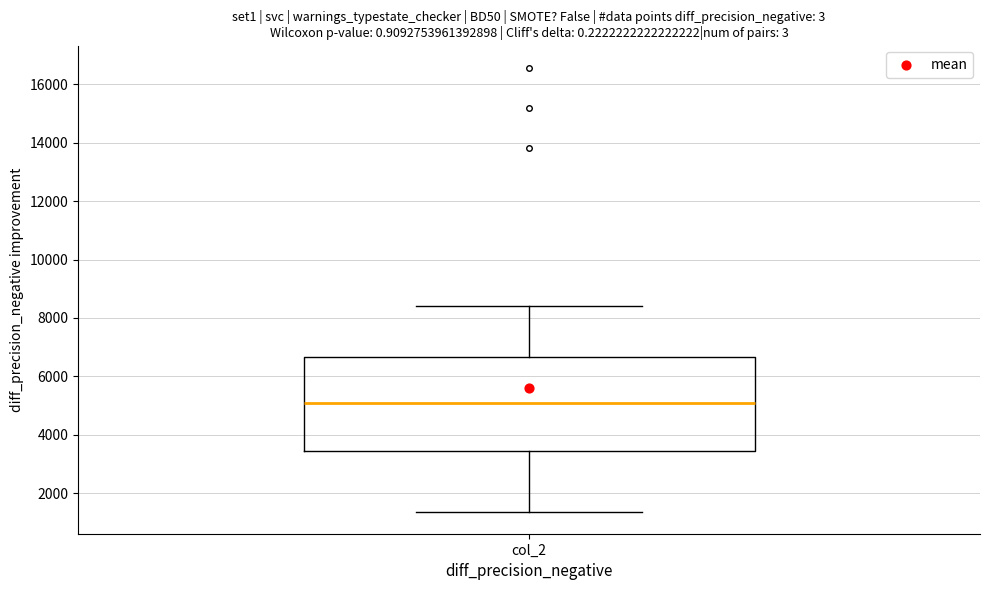

Where is the upper edge of the box for col_2 on the y-axis? The values are not printed on the chart, so give them approximately, as read against the axis.

6600